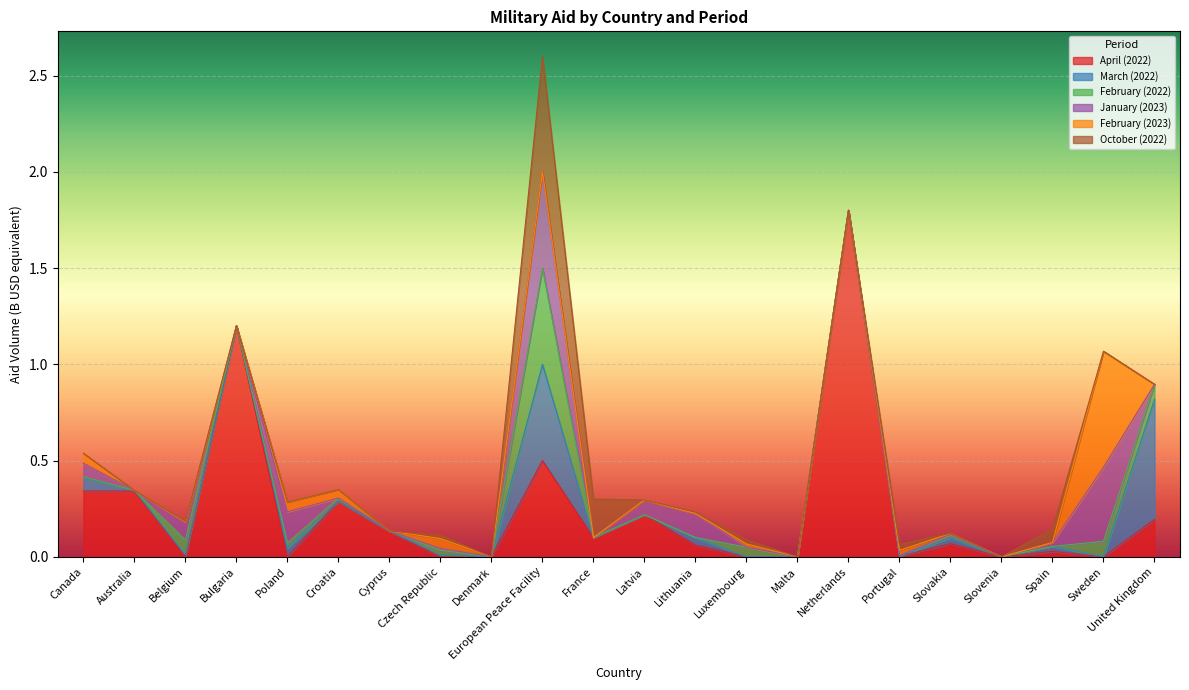

How many values in April (2022) are above zero?

14